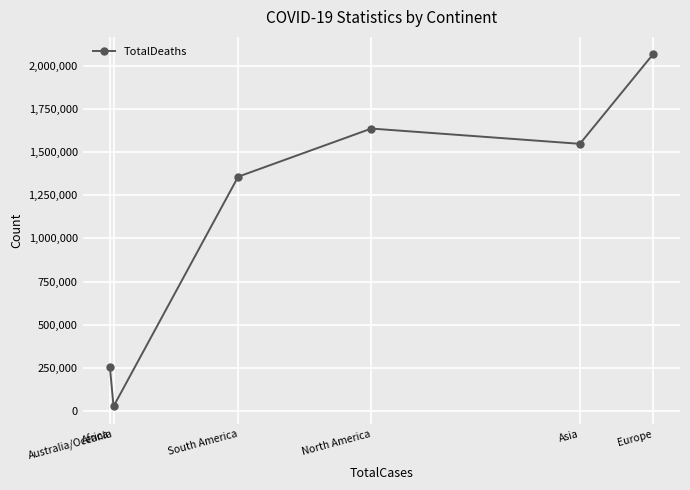

Reading right to left, list all the values displayed in this chart.

Europe=2063821	Asia=1547009	North America=1635327	South America=1356746	Australia/Oceania=28511	Africa=258782